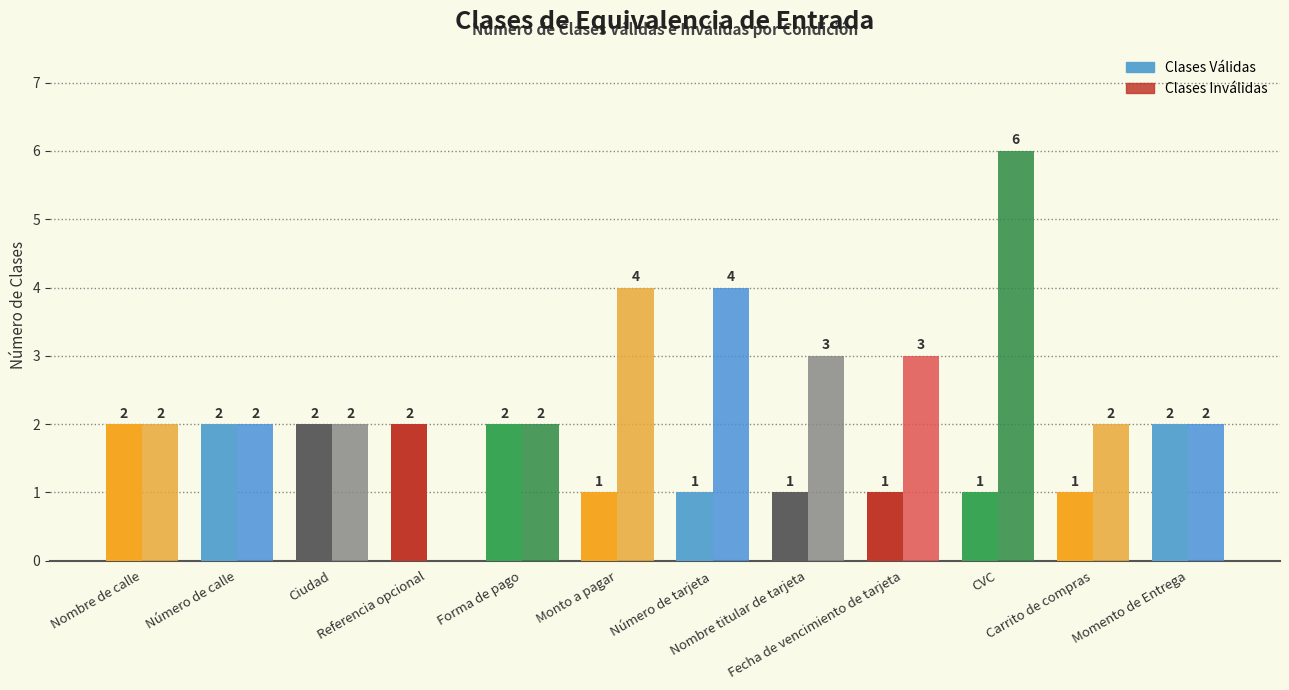

At which category is the sum across all series the highest?

CVC